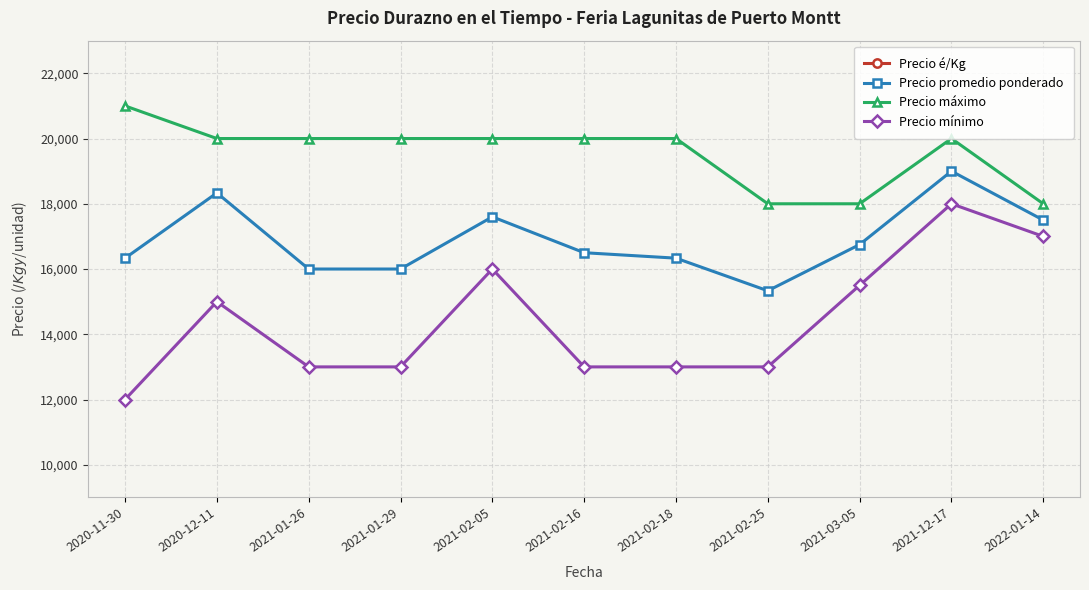

The value of Precio mínimo at 2020-11-30 is 2527. True or false?

False